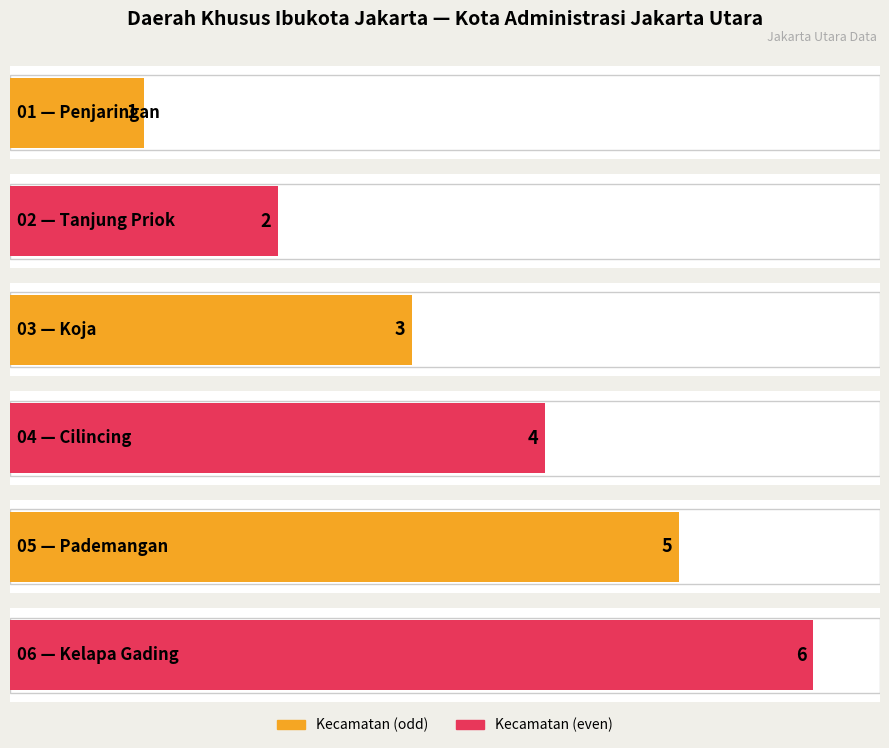

Does the chart contain stacked bars?

No